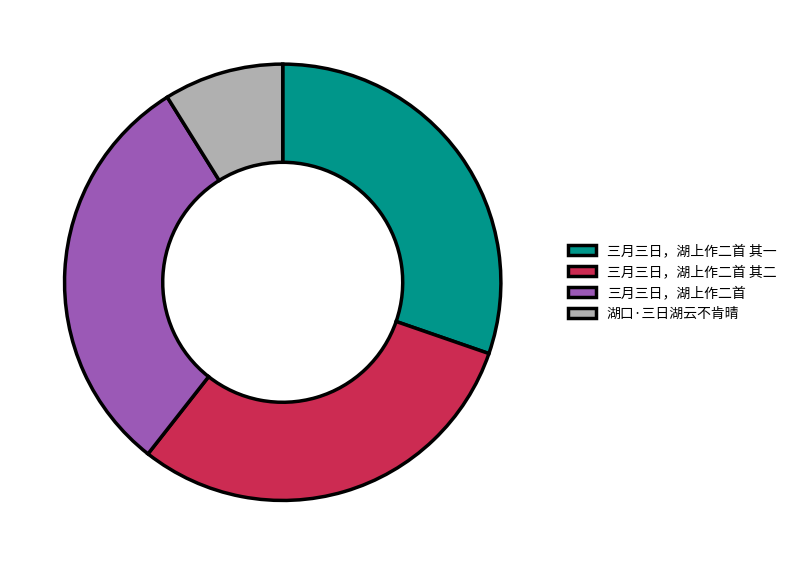

What is the ratio of the value at 三月三日，湖上作二首 其二 to the value at 三月三日，湖上作二首?

1.0